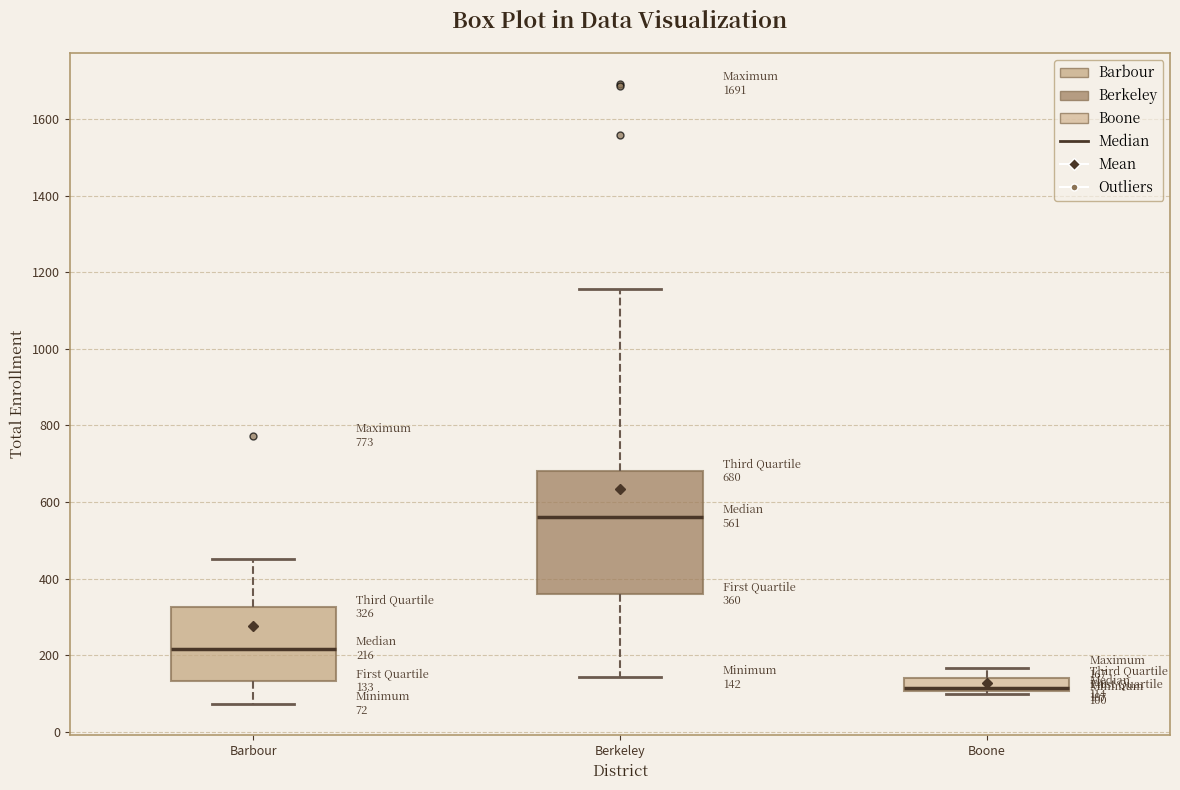

Comparing the boxes themselves (not the whiskers), which one is the tallest?

Berkeley